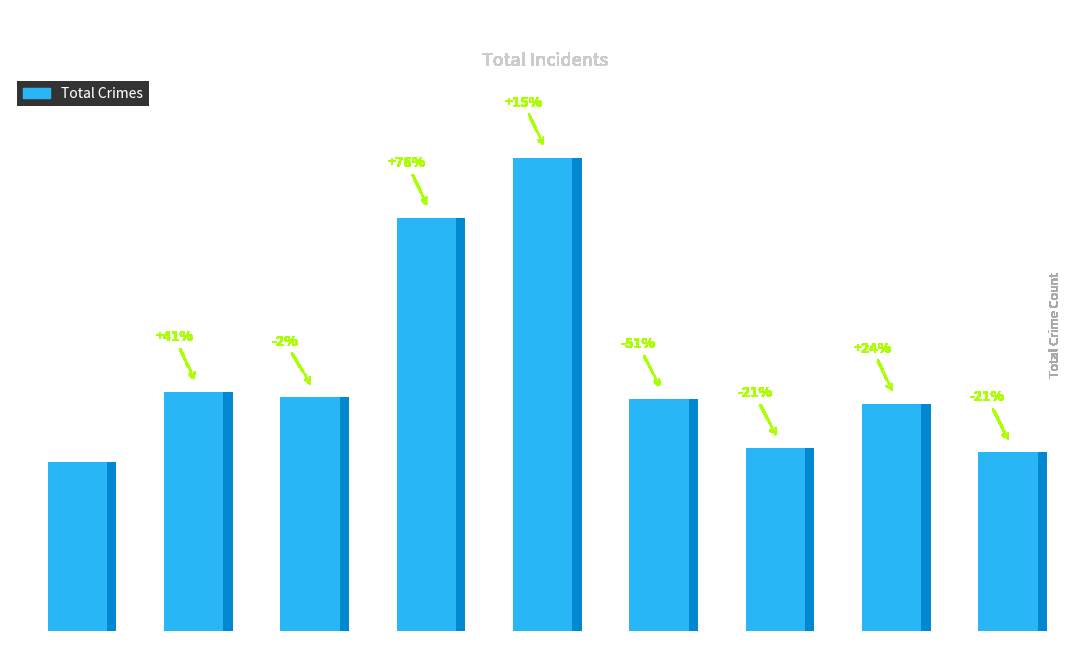

What is the smallest value displayed?

73